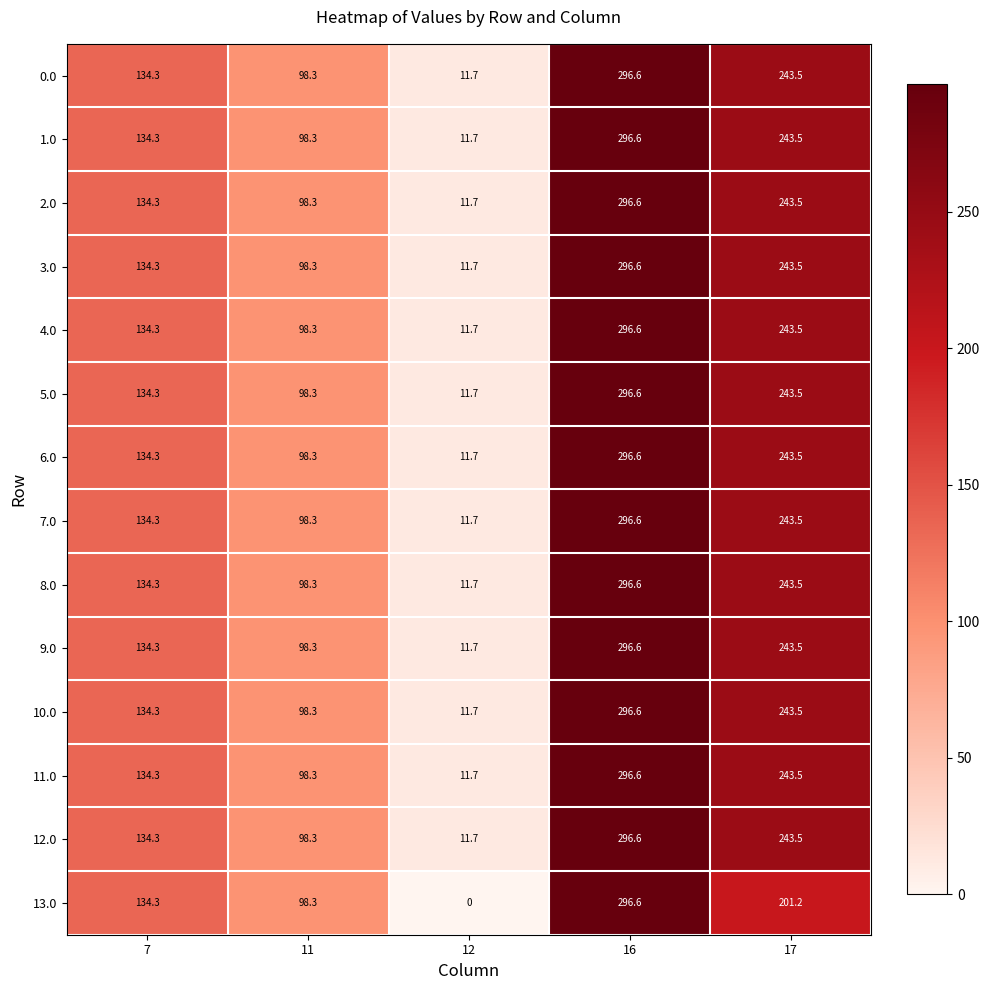

Which series has the widest spread of values?

13.0